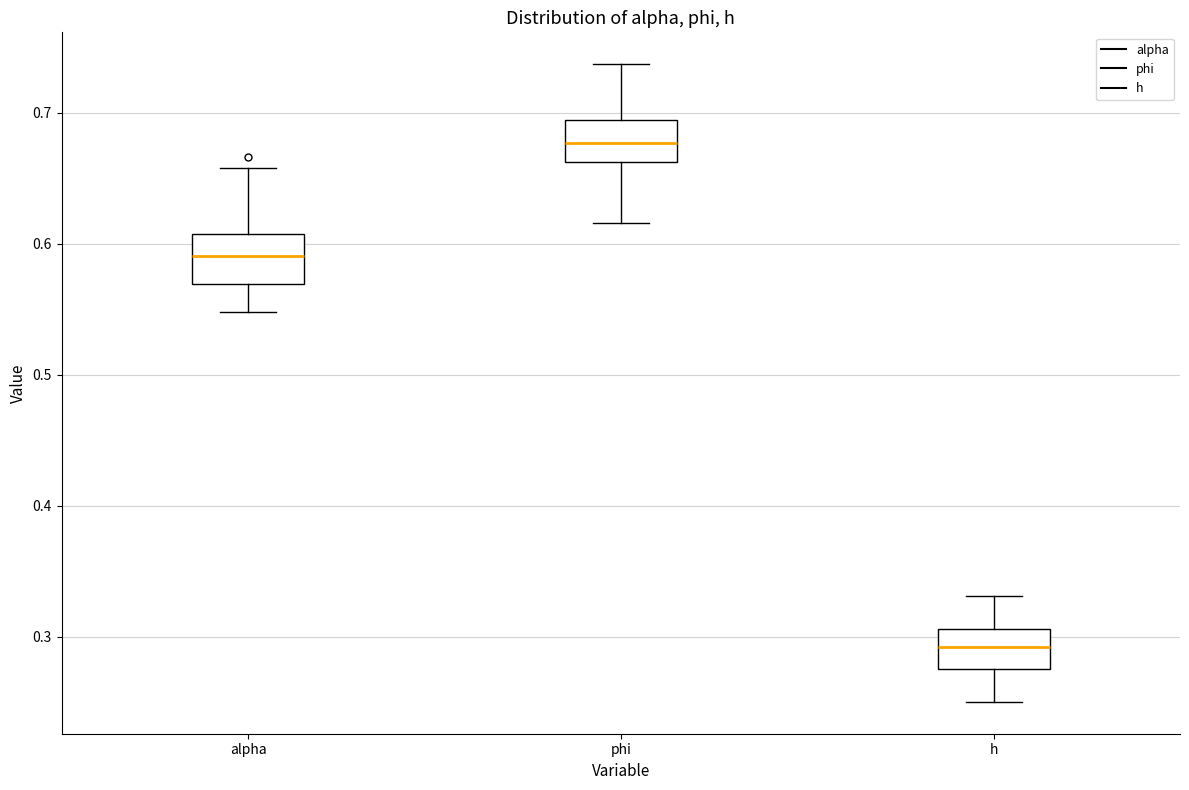

Which box has the highest median line?

phi